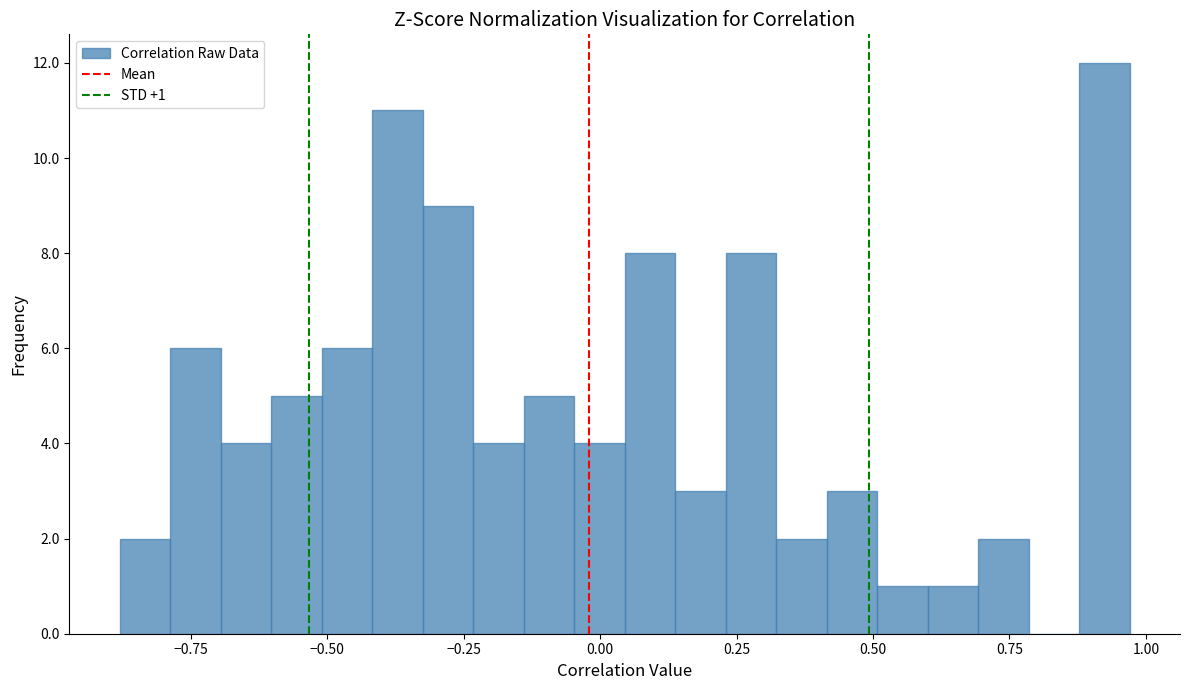

Read against the x-axis, roughly where is the centre of the tallest bar?

0.90